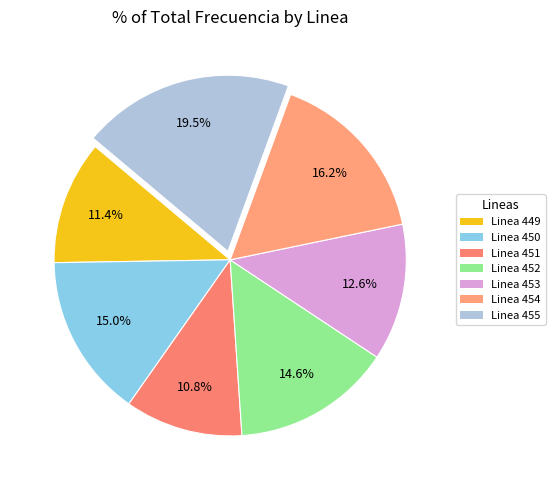

To the nearest percent, what is the difference between the largest and smallest slice percentages?

9%